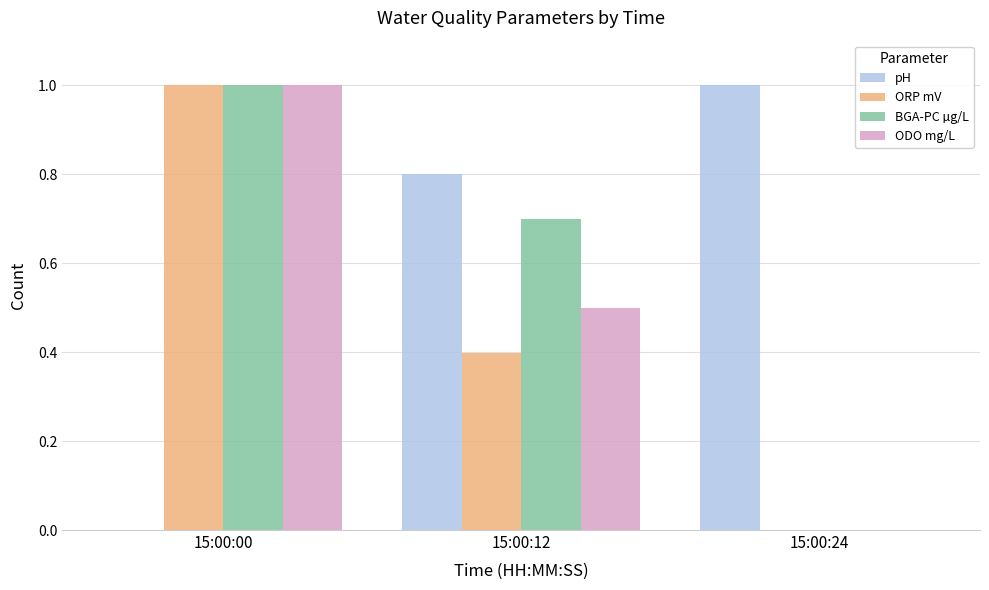

The BGA-PC µg/L series shows 0.0 at 15:00:24. True or false?

True